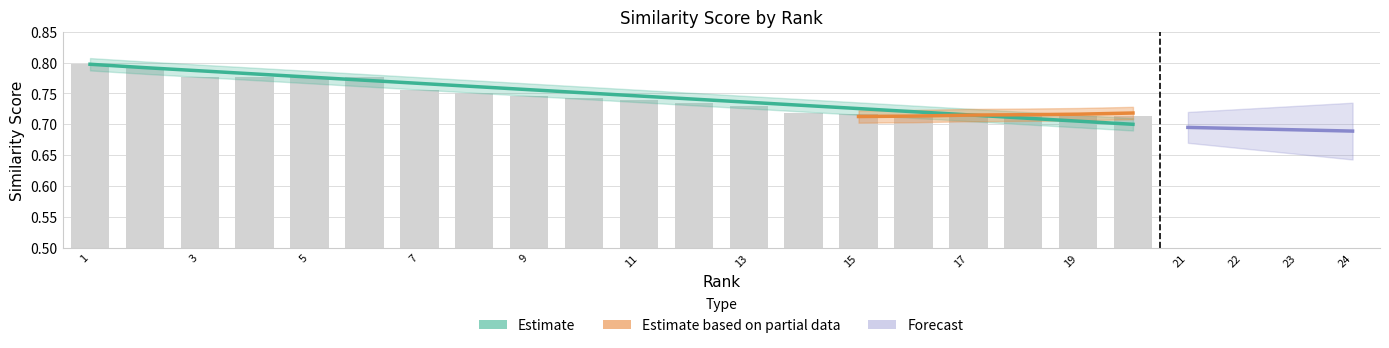

What is the average value?

0.7